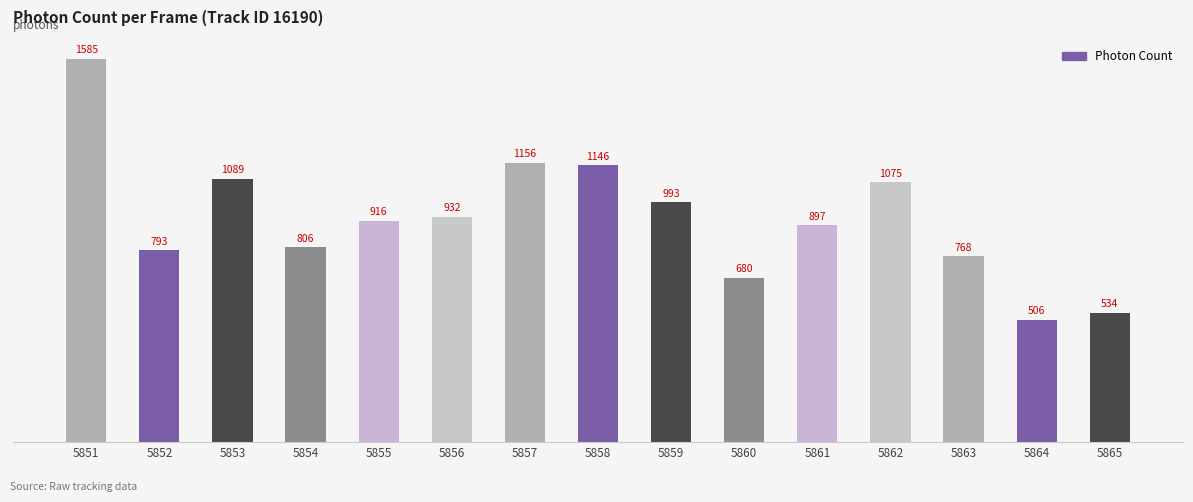

Which category has the highest value across all series?

5851